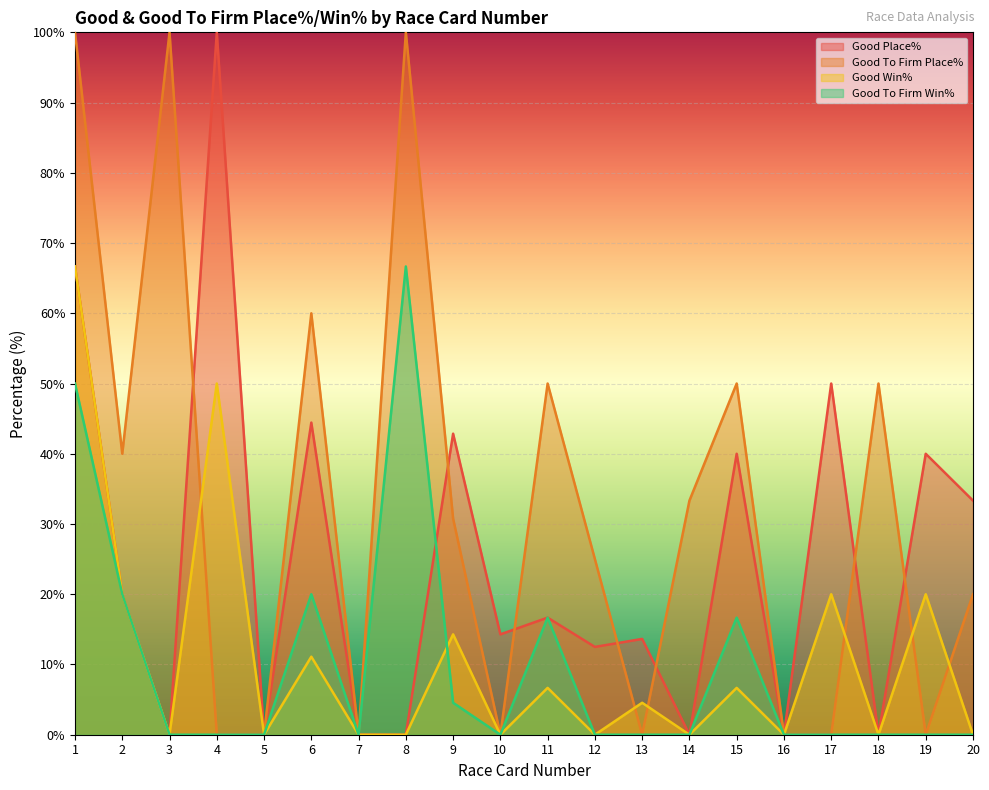

Is it true that Good Win% equals 20.0 at 17?

True